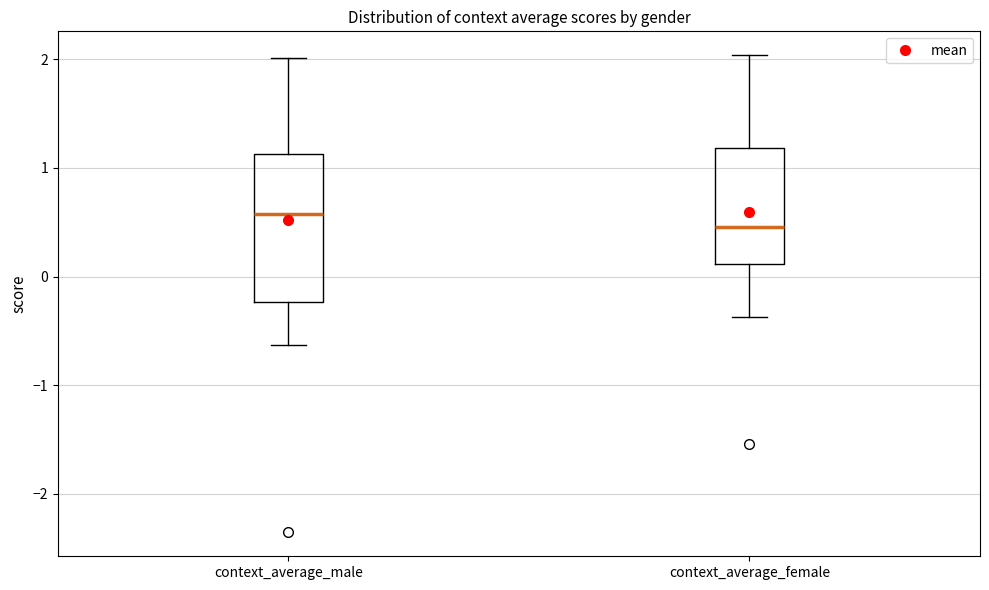

Reading left to right, read every box against the y-axis: the position of its median line, the range the box covers, and the ends of its whiskers. The values are not printed on the chart, so give them approximately, as read against the axis.

context_average_male: median 0.6, box -0.2 to 1.1, whiskers -0.6 to 2.0
context_average_female: median 0.5, box 0.1 to 1.2, whiskers -0.4 to 2.0